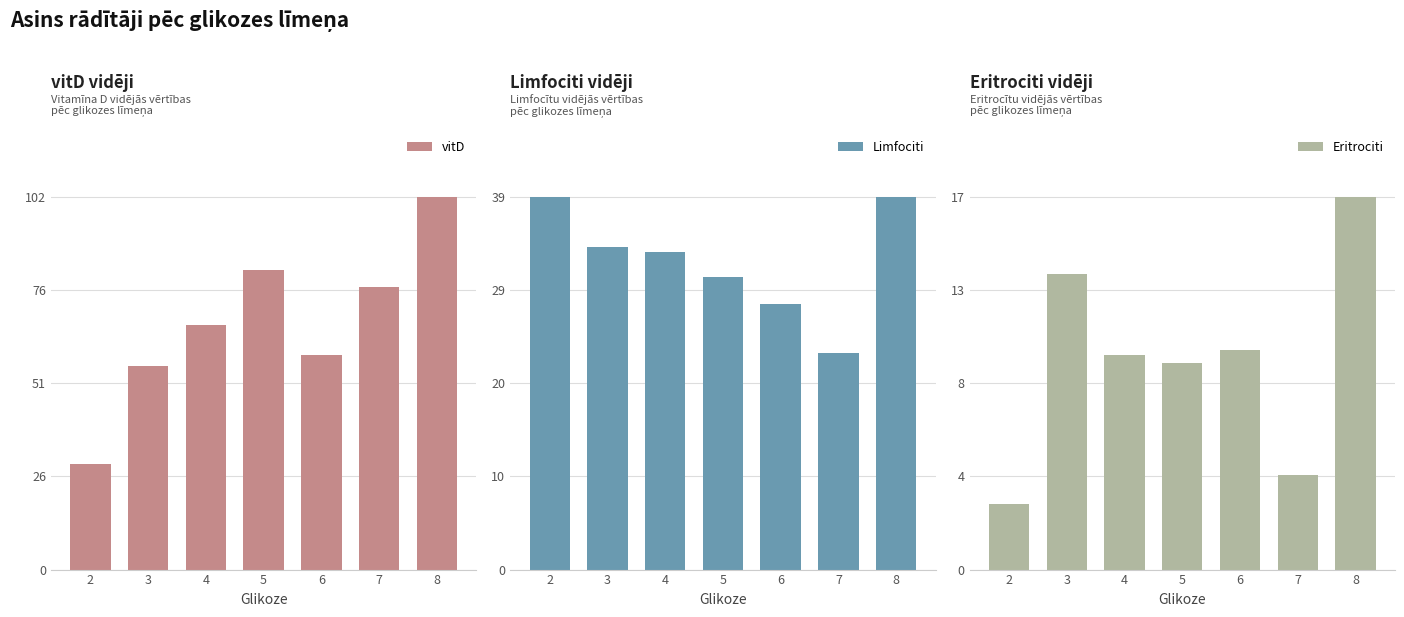

Between 5 and 7, which series saw the biggest shift?

Limfociti